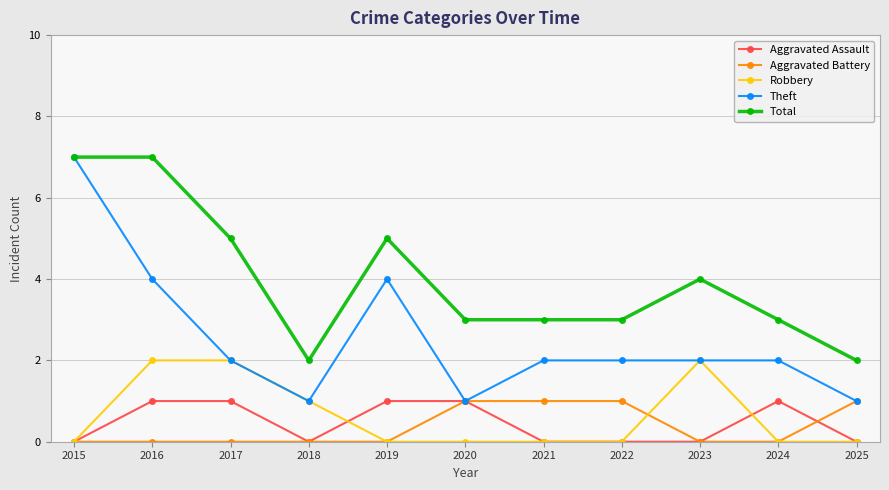

How many categories are shown in the chart?

11